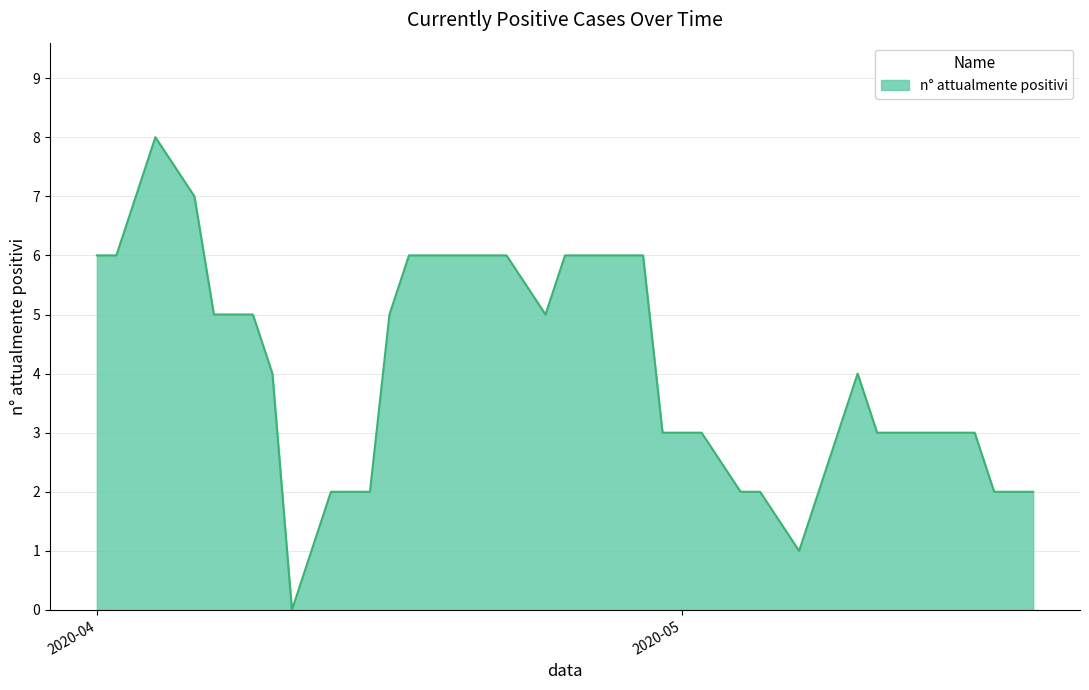

What is the difference between the maximum and minimum values?

8